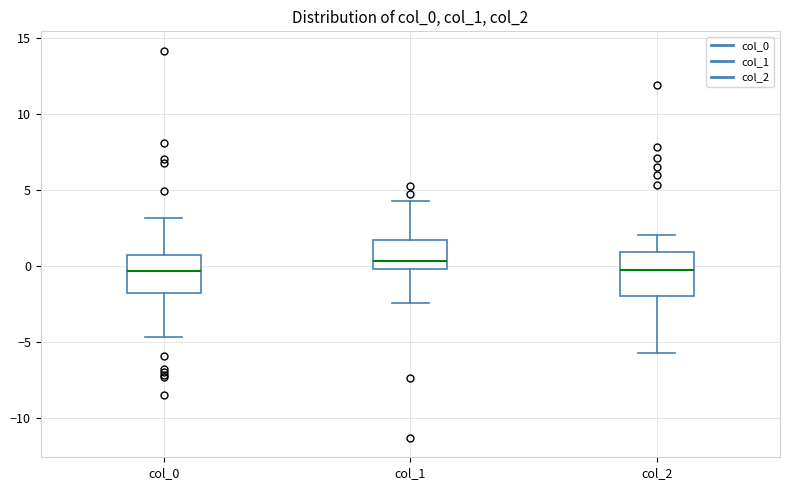

Where does the upper whisker of the box for col_1 end on the y-axis? The values are not printed on the chart, so give them approximately, as read against the axis.

4.5